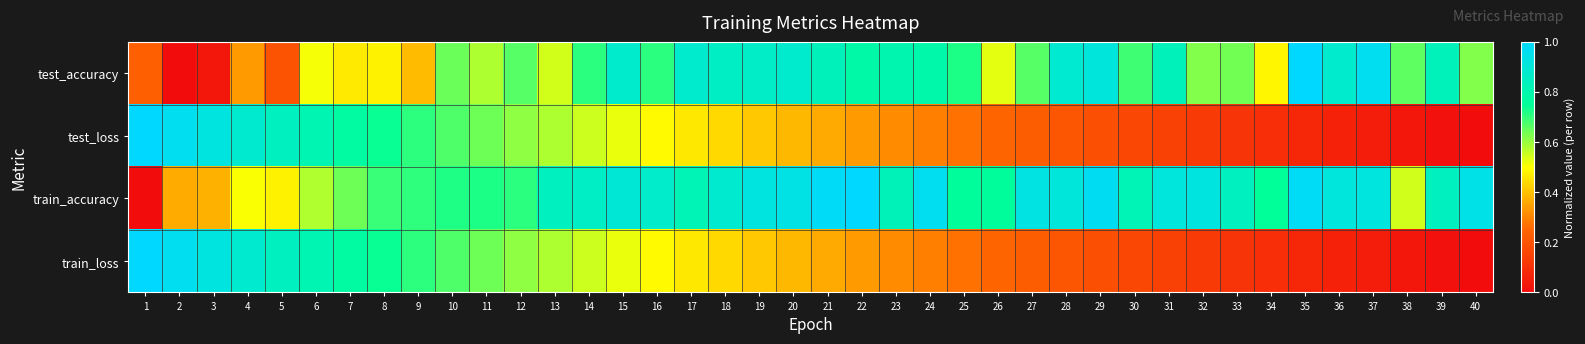

Reading left to right, what are all the values shown in this chart?

test_accuracy: 1=0.2	2=0.0	3=0.0	4=0.3	5=0.2	6=0.5	7=0.5	8=0.5	9=0.4	10=0.6	11=0.6	12=0.7	13=0.5	14=0.7	15=0.9	16=0.7	17=0.9	18=0.9	19=0.9	20=0.9	21=0.8	22=0.8	23=0.8	24=0.8	25=0.7	26=0.5	27=0.7	28=0.9	29=0.9	30=0.7	31=0.8	32=0.6	33=0.6	34=0.5	35=1.0	36=0.9	37=1.0	38=0.7	39=0.8	40=0.6
test_loss: 1=1.0	2=1.0	3=0.9	4=0.9	5=0.8	6=0.8	7=0.8	8=0.7	9=0.7	10=0.7	11=0.6	12=0.6	13=0.6	14=0.5	15=0.5	16=0.5	17=0.5	18=0.4	19=0.4	20=0.4	21=0.4	22=0.3	23=0.3	24=0.3	25=0.3	26=0.2	27=0.2	28=0.2	29=0.2	30=0.2	31=0.1	32=0.1	33=0.1	34=0.1	35=0.1	36=0.1	37=0.0	38=0.0	39=0.0	40=0.0
train_accuracy: 1=0.0	2=0.4	3=0.4	4=0.5	5=0.5	6=0.6	7=0.6	8=0.7	9=0.7	10=0.7	11=0.7	12=0.7	13=0.8	14=0.9	15=0.9	16=0.9	17=0.8	18=0.9	19=0.9	20=0.9	21=1.0	22=1.0	23=0.8	24=1.0	25=0.8	26=0.8	27=0.9	28=0.9	29=1.0	30=0.8	31=0.9	32=0.9	33=0.8	34=0.8	35=1.0	36=0.9	37=0.9	38=0.5	39=0.8	40=0.9
train_loss: 1=1.0	2=1.0	3=0.9	4=0.9	5=0.8	6=0.8	7=0.8	8=0.7	9=0.7	10=0.7	11=0.6	12=0.6	13=0.6	14=0.5	15=0.5	16=0.5	17=0.5	18=0.4	19=0.4	20=0.4	21=0.4	22=0.3	23=0.3	24=0.3	25=0.3	26=0.2	27=0.2	28=0.2	29=0.2	30=0.2	31=0.1	32=0.1	33=0.1	34=0.1	35=0.1	36=0.1	37=0.0	38=0.0	39=0.0	40=0.0